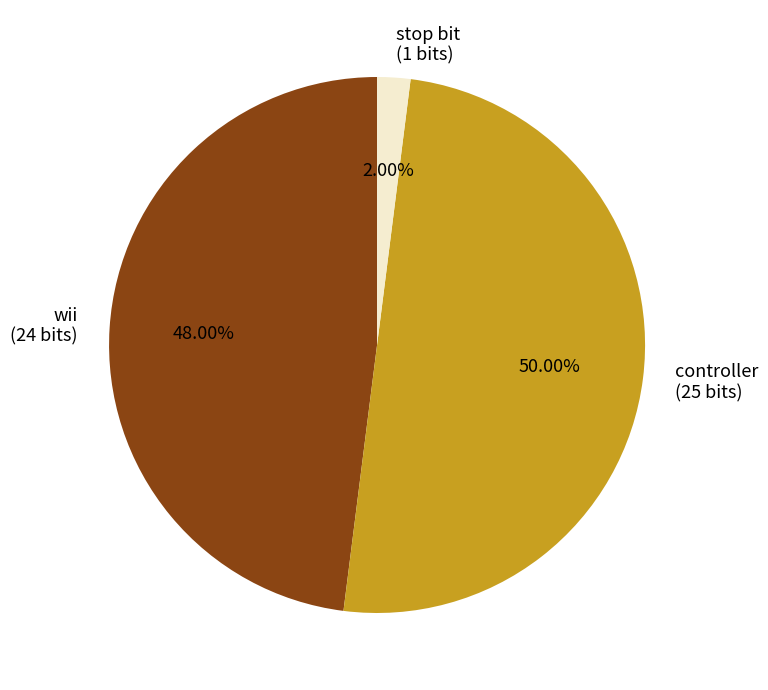

To the nearest percent, what is the average slice percentage?

33%